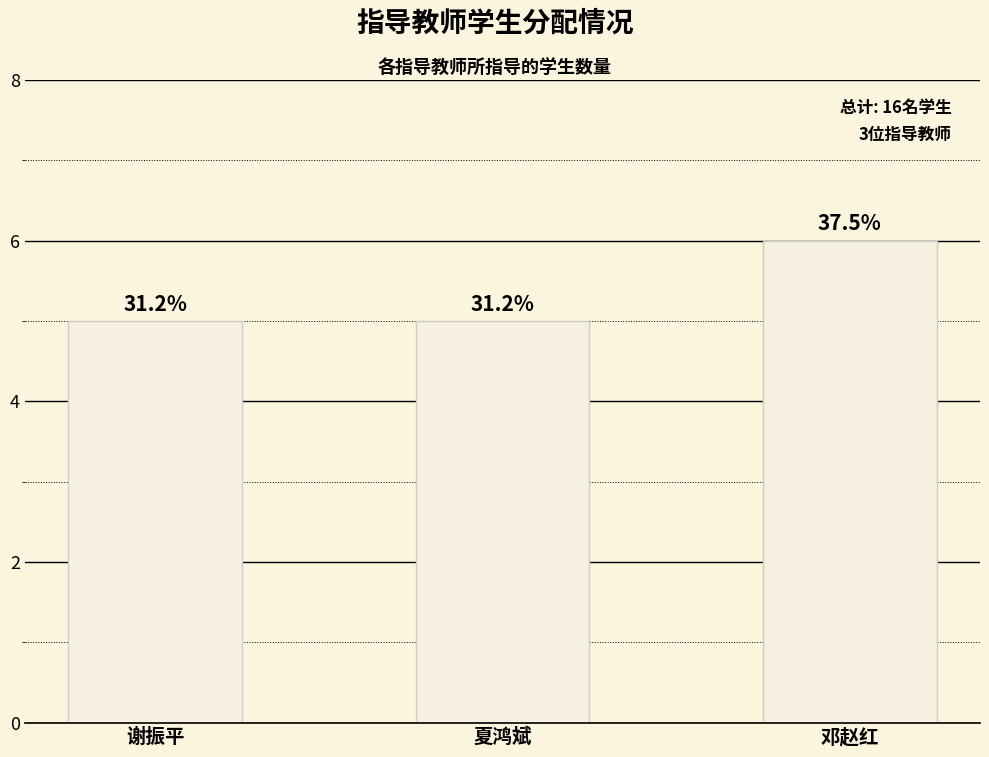

True or false: the data shows 5 at 谢振平.

True